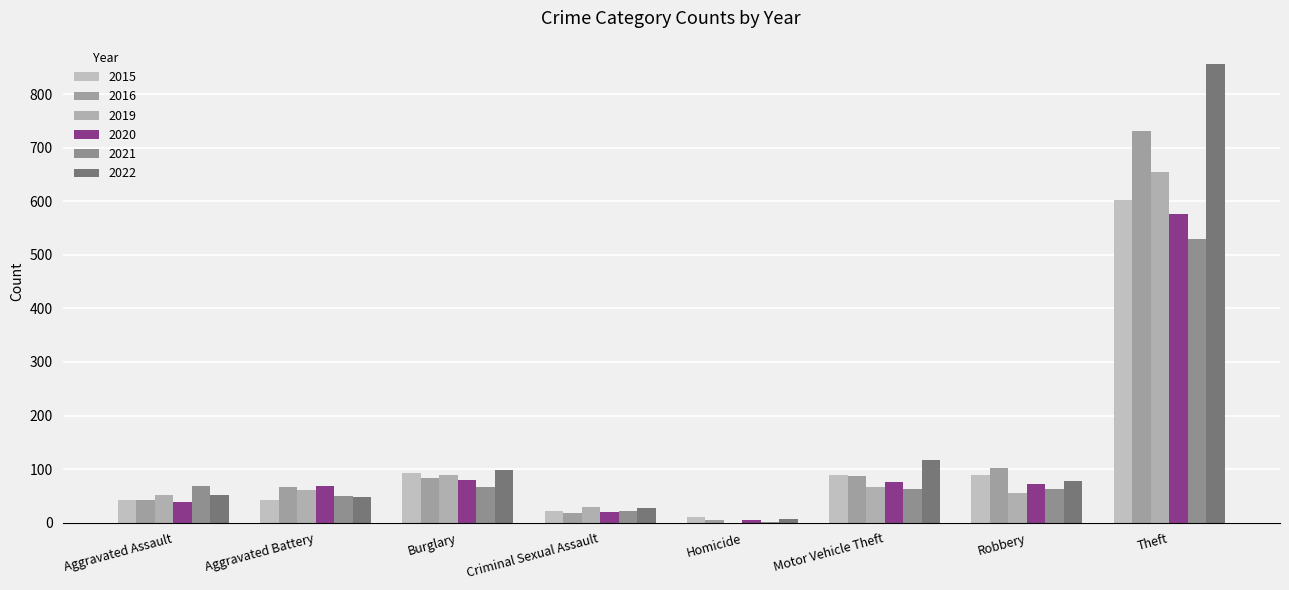

How many distinct data groups are displayed?

6